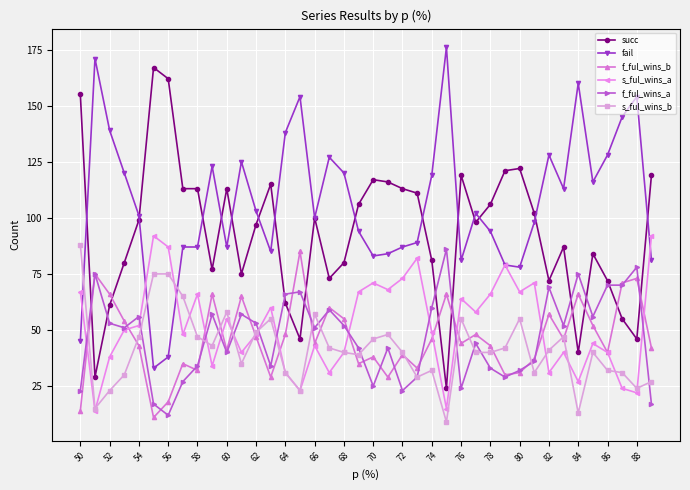

What are all the series names shown in the legend?

succ, fail, f_ful_wins_b, s_ful_wins_a, f_ful_wins_a, s_ful_wins_b